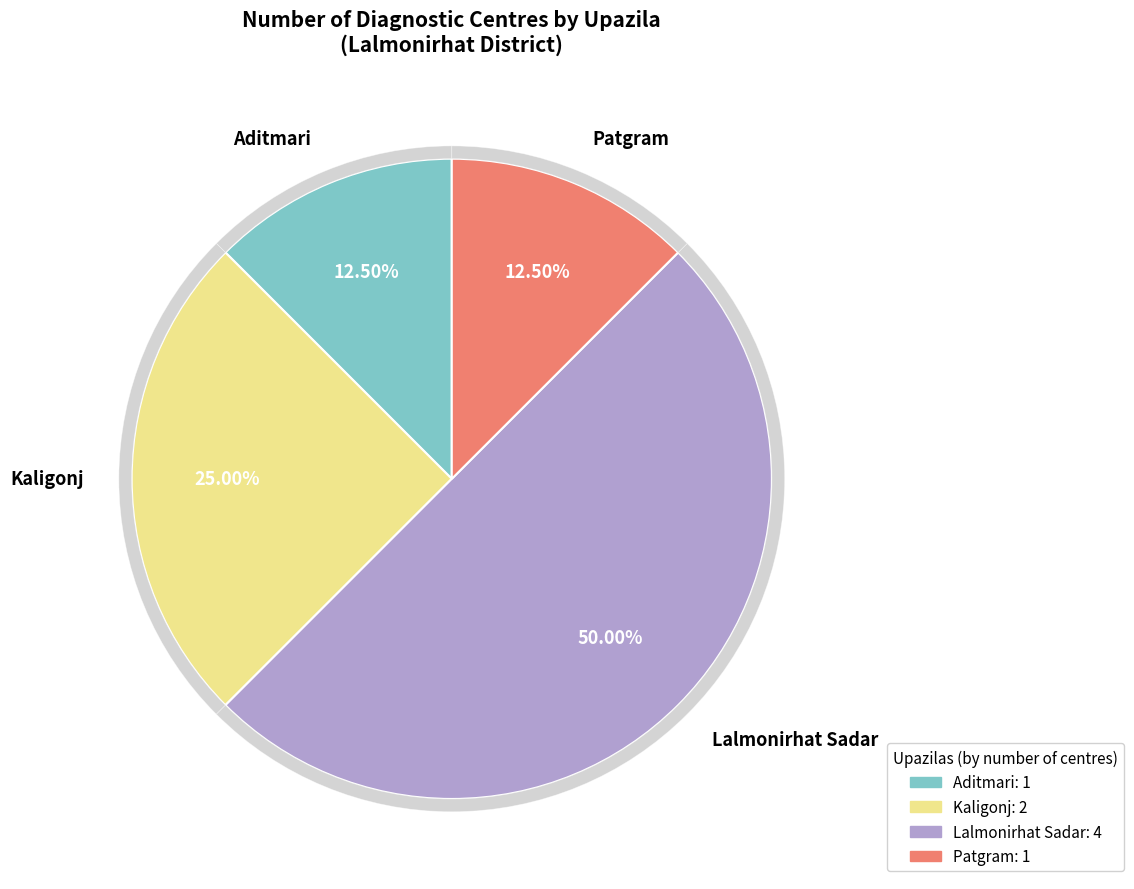

To the nearest percent, what portion does Patgram represent?

12%